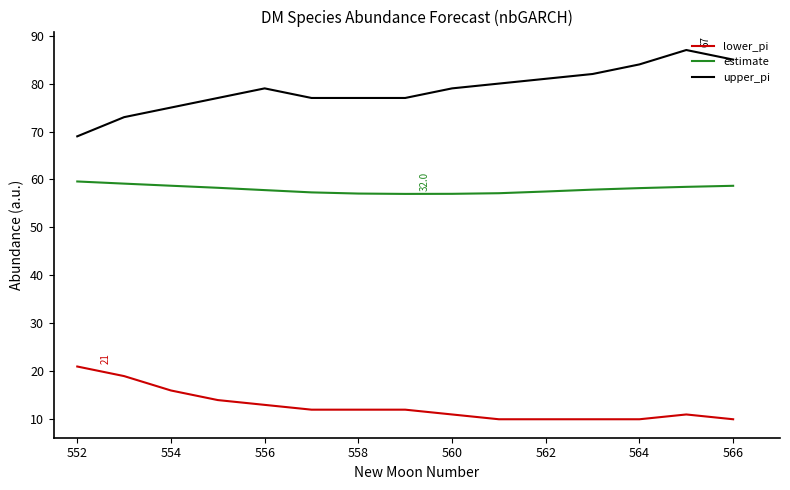

True or false: upper_pi and estimate cross at least once.

False